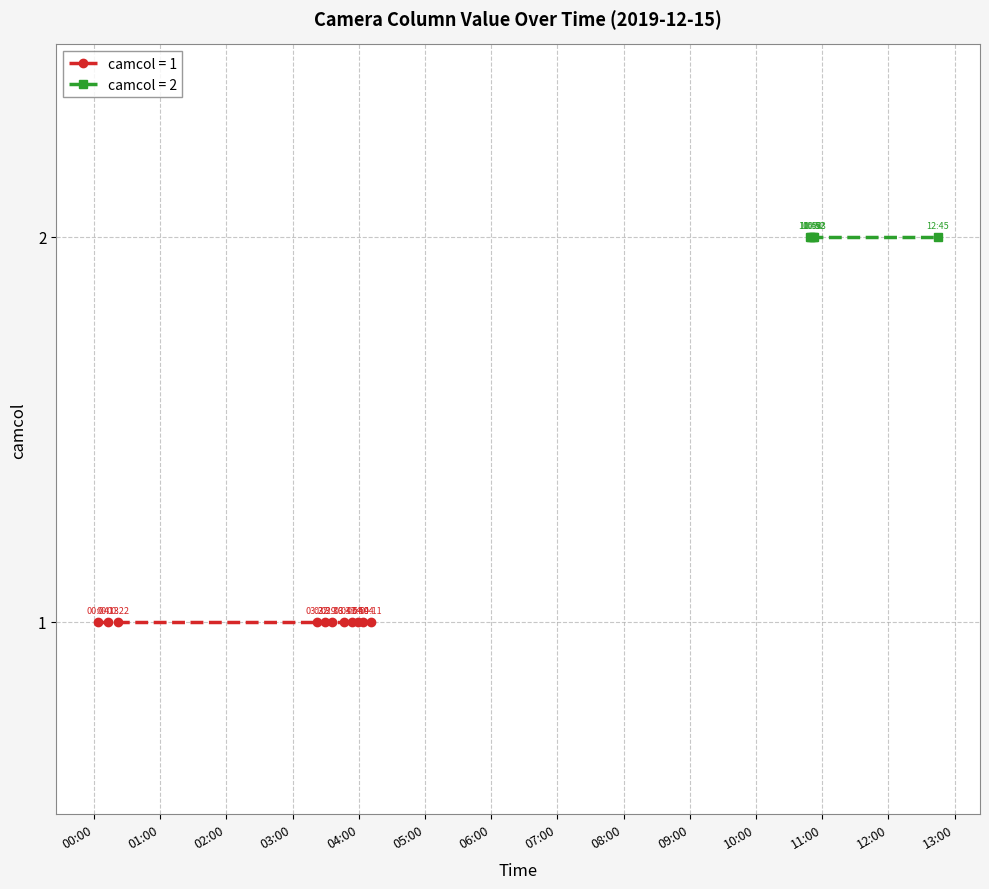

What is the label of the 13th point from the right?

2019-12-15 03:22